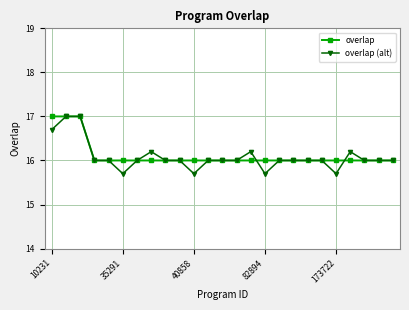

What is the maximum value shown in the chart?

17.0